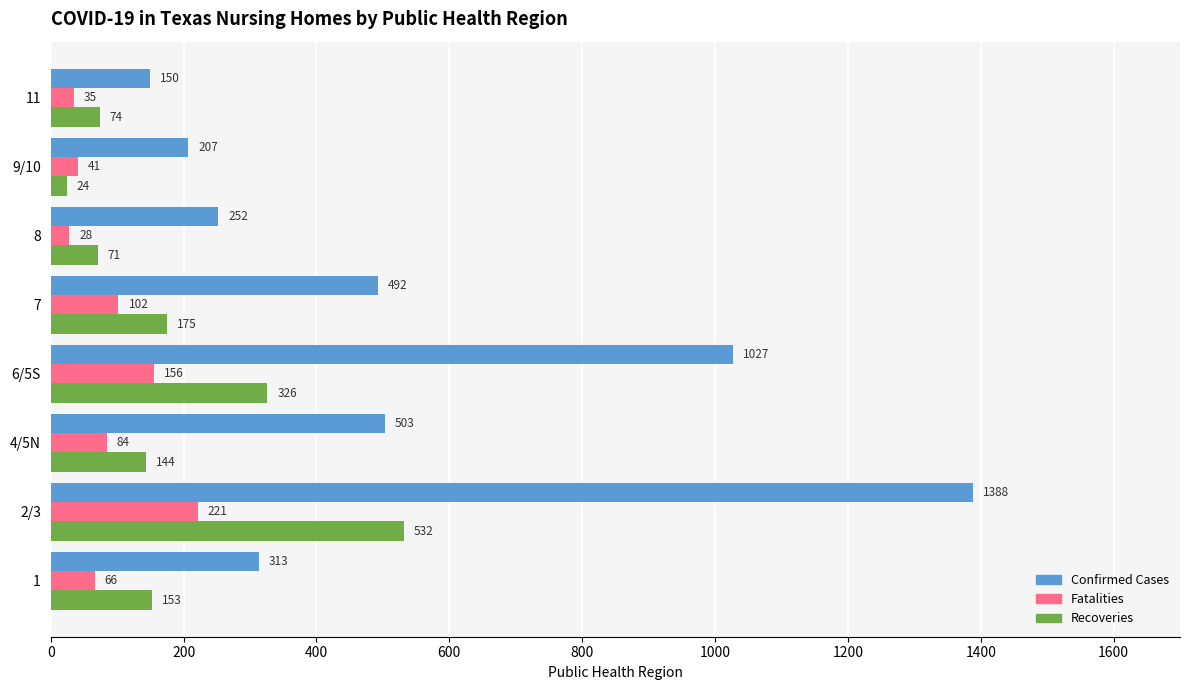

Rank the series by their maximum value, from lowest to highest.

Fatalities, Recoveries, Confirmed Cases